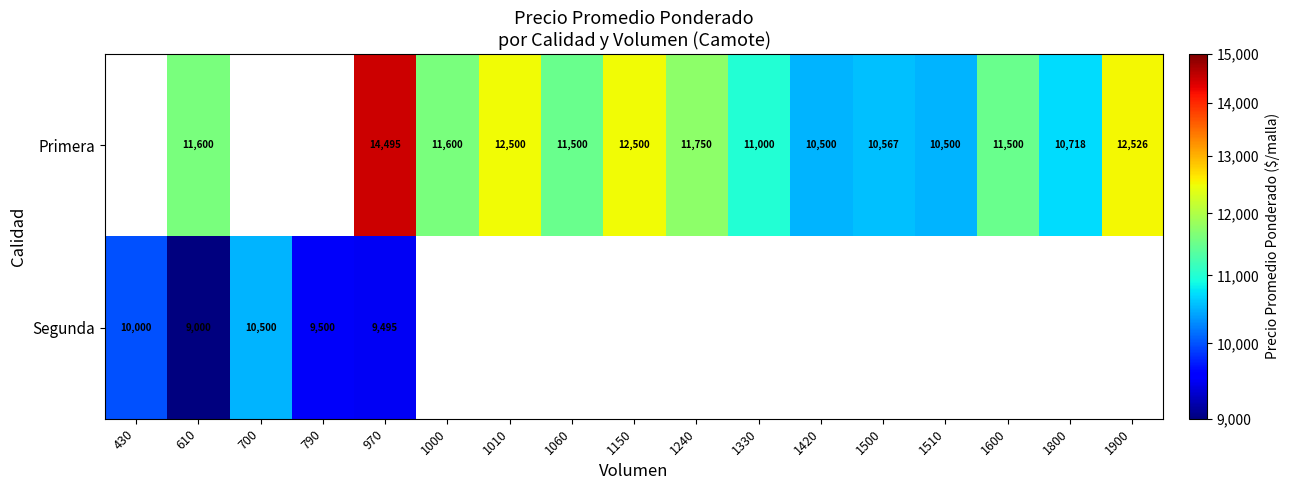

Rank the series at 970 from lowest to highest value.

Segunda, Primera